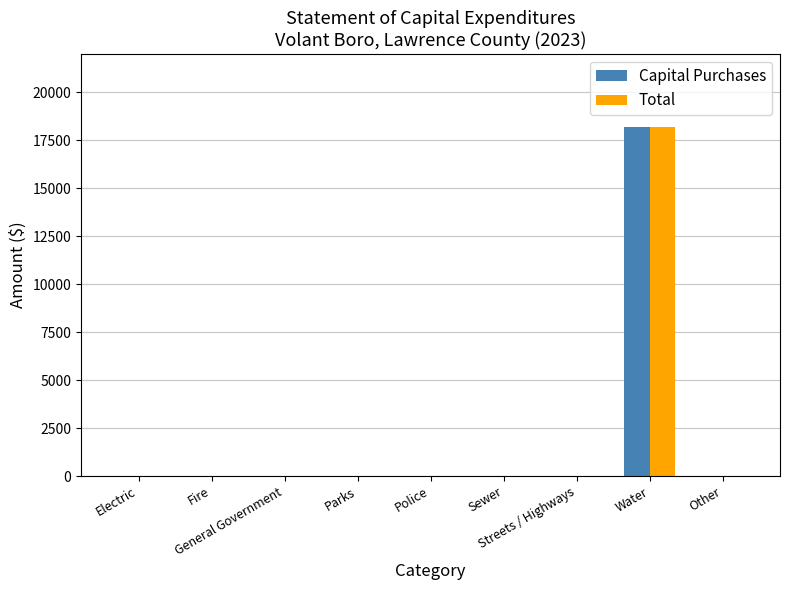

Reading right to left, extract all data points from this chart.

Capital Purchases: Other=0	Water=18210	Streets / Highways=0	Sewer=0	Police=0	Parks=0	General Government=0	Fire=0	Electric=0
Total: Other=0	Water=18210	Streets / Highways=0	Sewer=0	Police=0	Parks=0	General Government=0	Fire=0	Electric=0